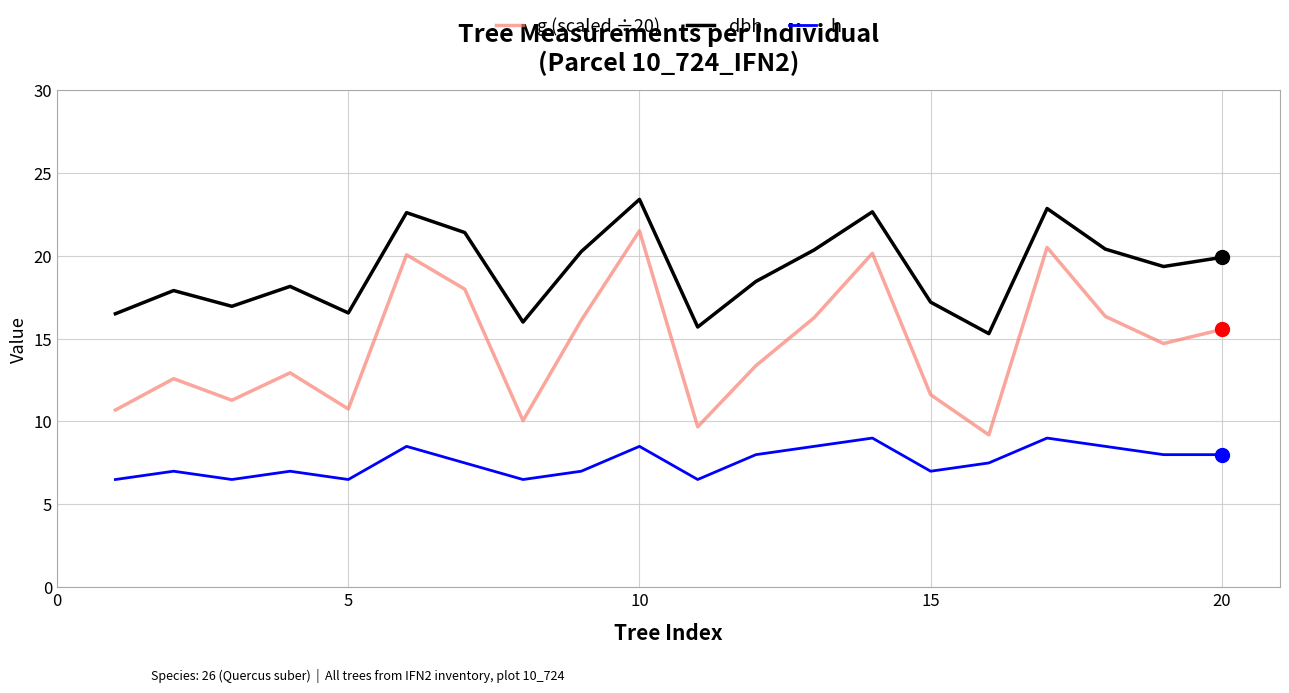

Which series has the largest range (max minus min)?

g (scaled ÷20)